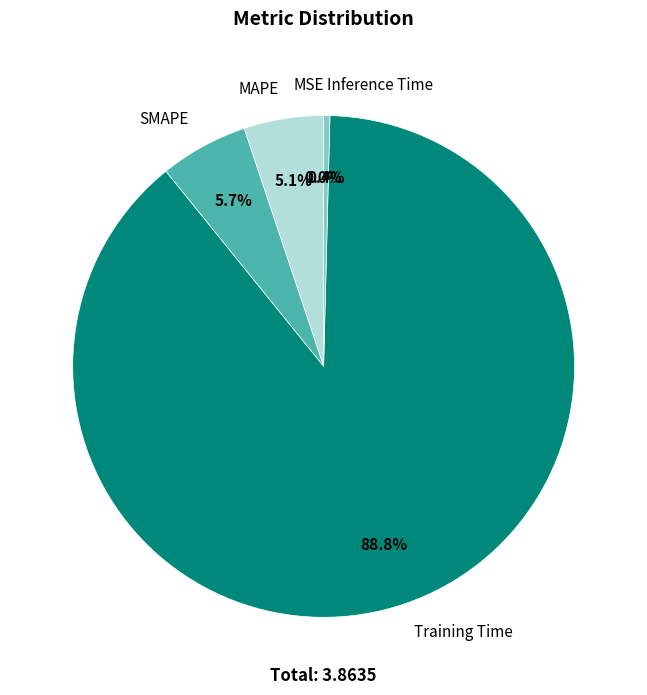

Is the sum of MAPE and Training Time greater than half?

Yes